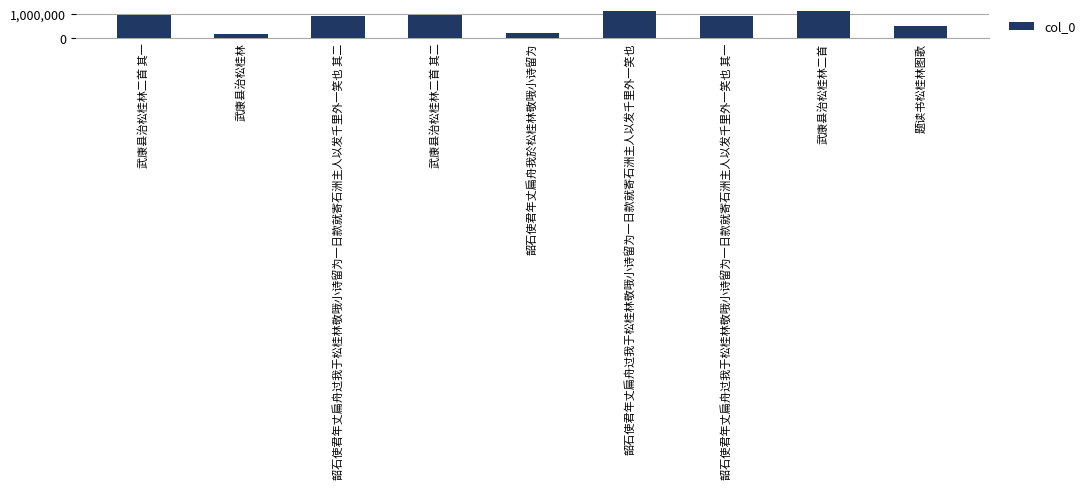

What is the greatest value displayed?

1125510